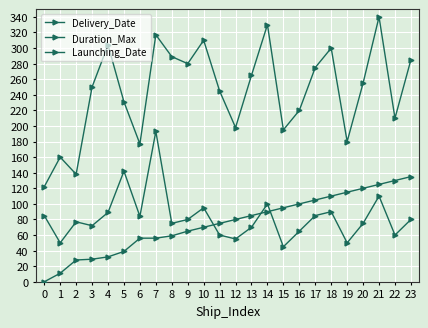

Rank the series by their maximum value, from lowest to highest.

Launching_Date, Duration_Max, Delivery_Date